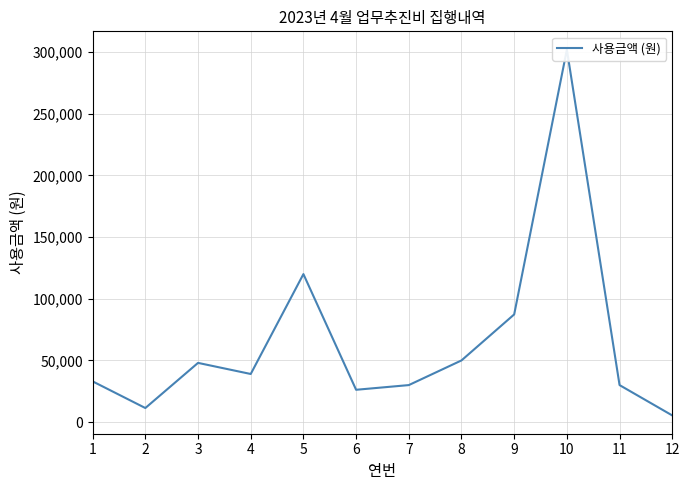

Between 6 and 2, which is larger?

6